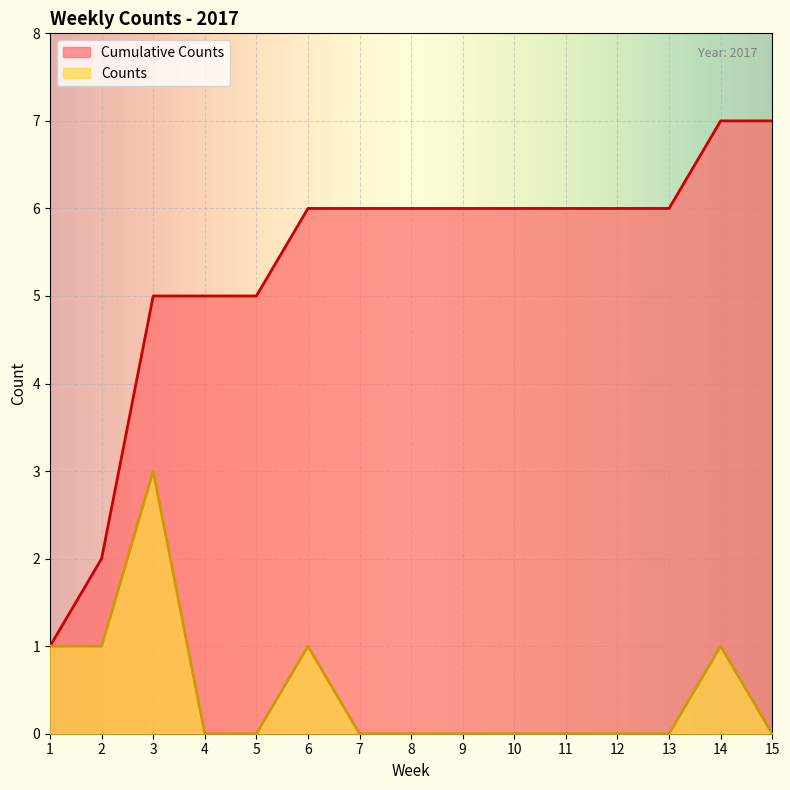

Is the value of Cumulative Counts at 6 greater than the value of Counts at 15?

Yes